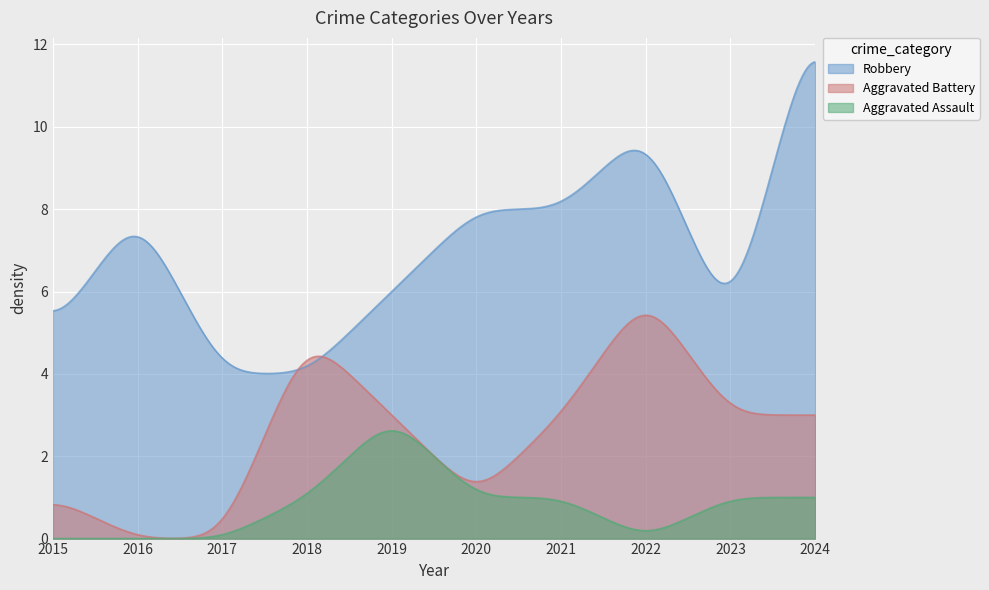

Which series has the largest range (max minus min)?

Robbery